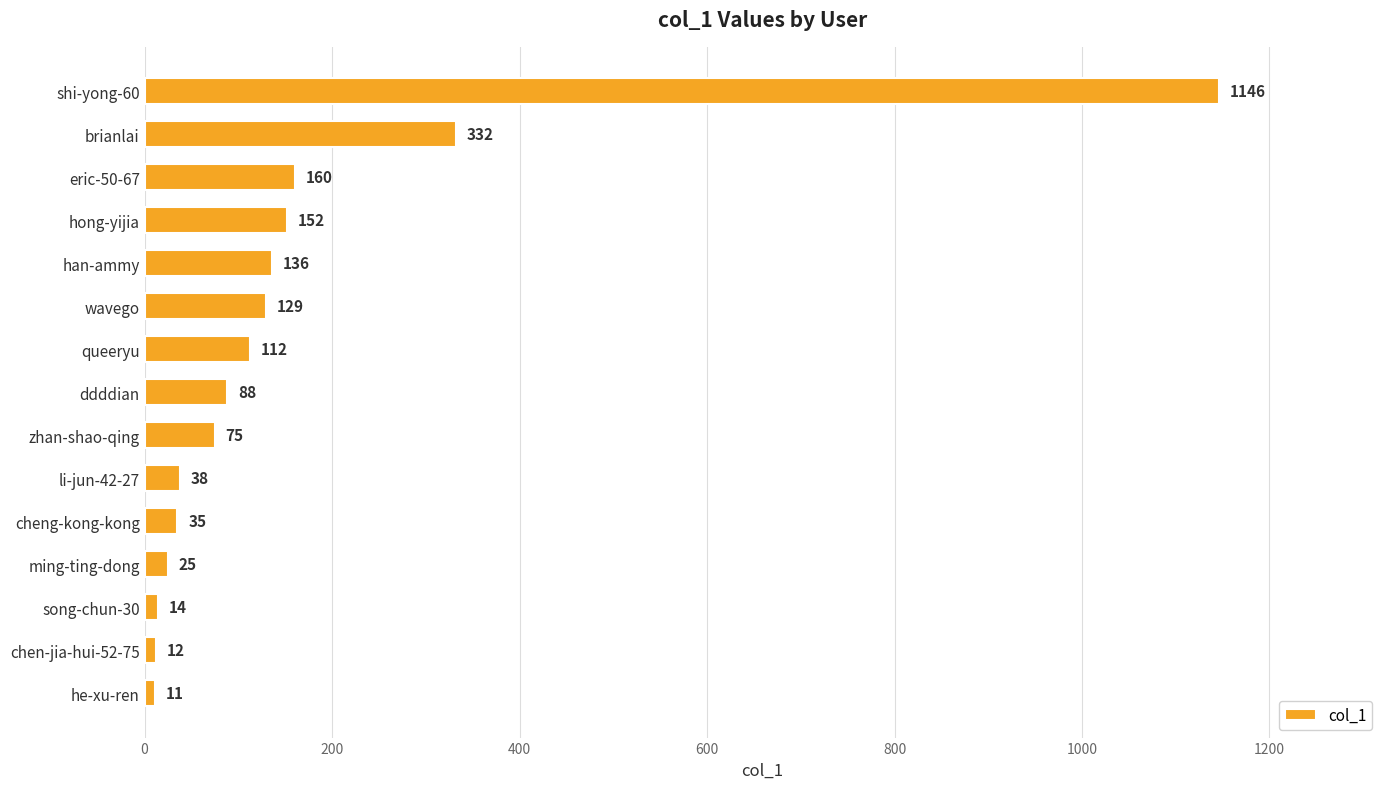

List the labels in order of value, smallest first.

he-xu-ren, chen-jia-hui-52-75, song-chun-30, ming-ting-dong, cheng-kong-kong, li-jun-42-27, zhan-shao-qing, ddddian, queeryu, wavego, han-ammy, hong-yijia, eric-50-67, brianlai, shi-yong-60